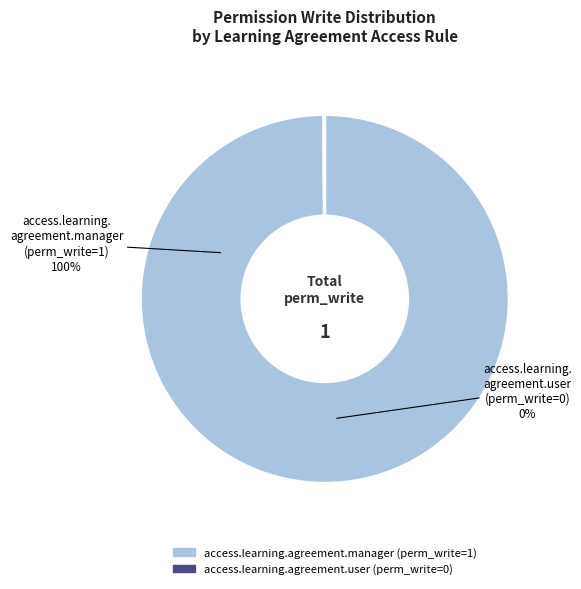

To the nearest percent, what is the combined percentage of access.learning.agreement.manager and access.learning.agreement.user?

100%